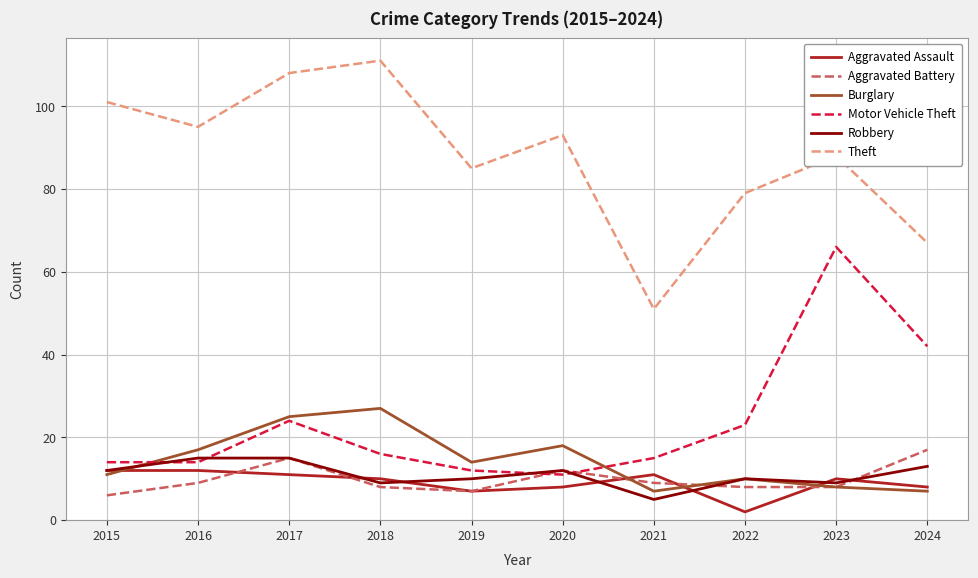

Reading left to right, extract all data points from this chart.

Aggravated Assault: 12	12	11	10	7	8	11	2	10	8
Aggravated Battery: 6	9	15	8	7	12	9	8	8	17
Burglary: 11	17	25	27	14	18	7	10	8	7
Motor Vehicle Theft: 14	14	24	16	12	11	15	23	66	42
Robbery: 12	15	15	9	10	12	5	10	9	13
Theft: 101	95	108	111	85	93	51	79	88	67